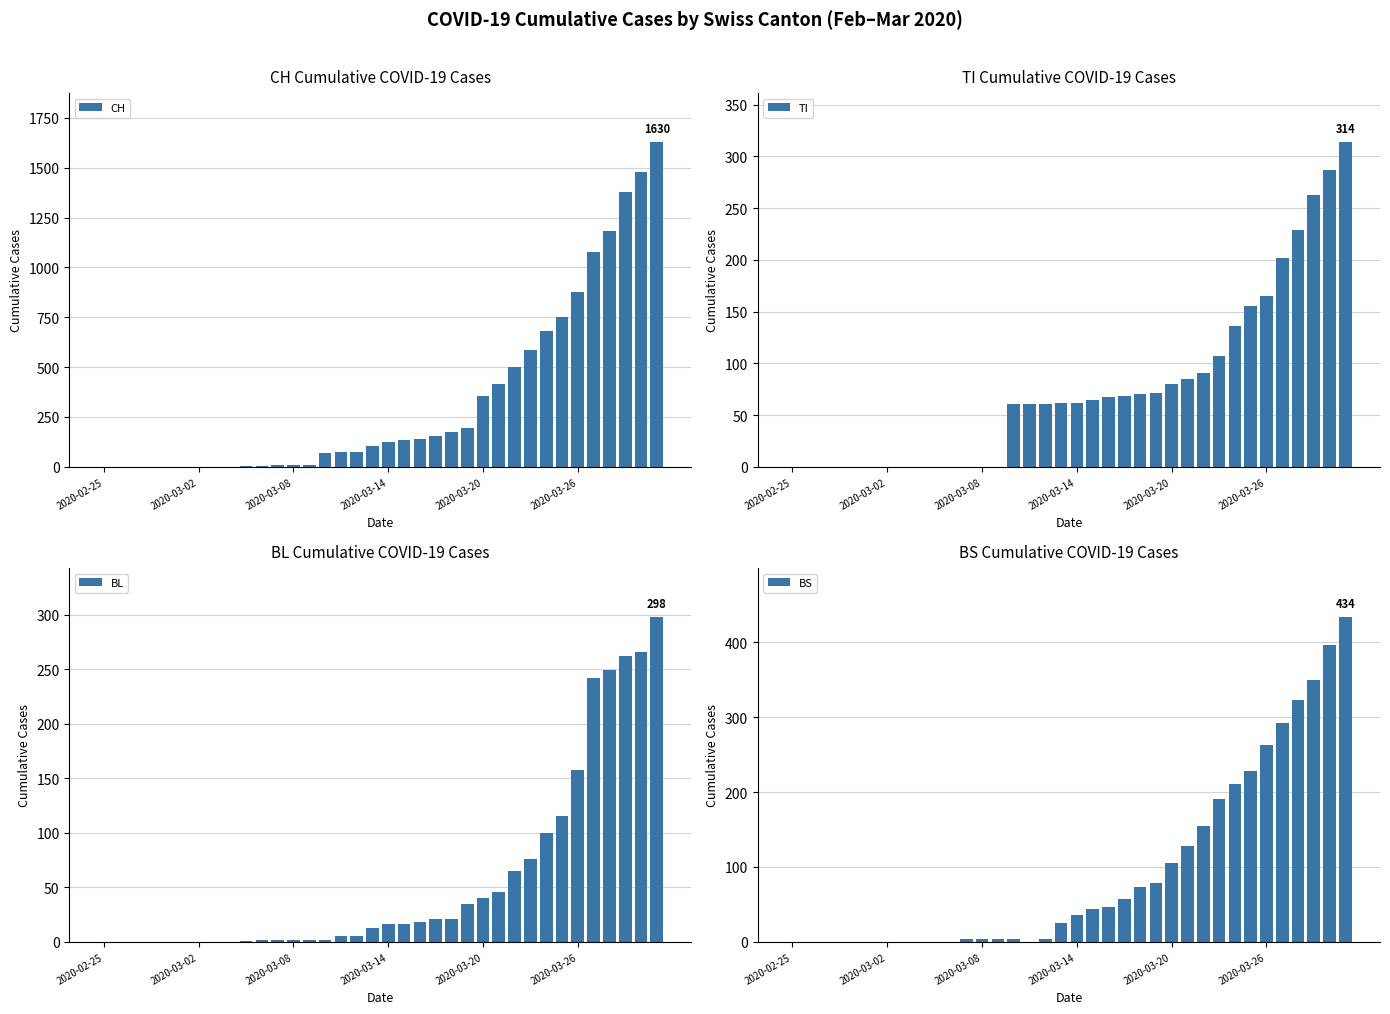

What is the sum of all CH values?

12188